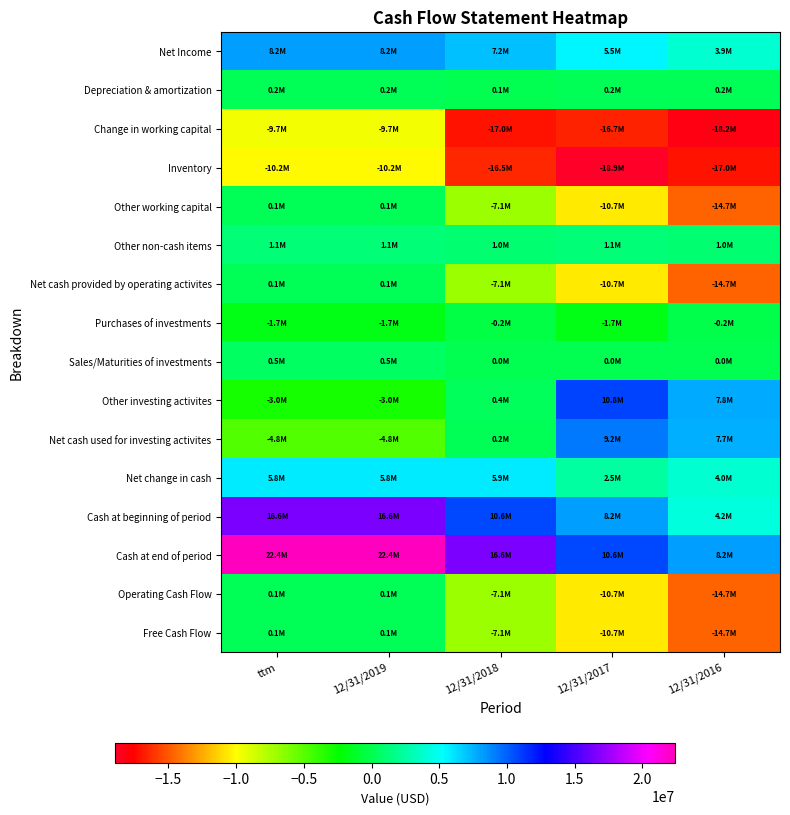

At 12/31/2018, list the series in order from largest to smallest.

Cash at end of period, Cash at beginning of period, Net Income, Net change in cash, Other non-cash items, Other investing activites, Net cash used for investing activites, Depreciation & amortization, Sales/Maturities of investments, Purchases of investments, Other working capital, Net cash provided by operating activites, Operating Cash Flow, Free Cash Flow, Inventory, Change in working capital